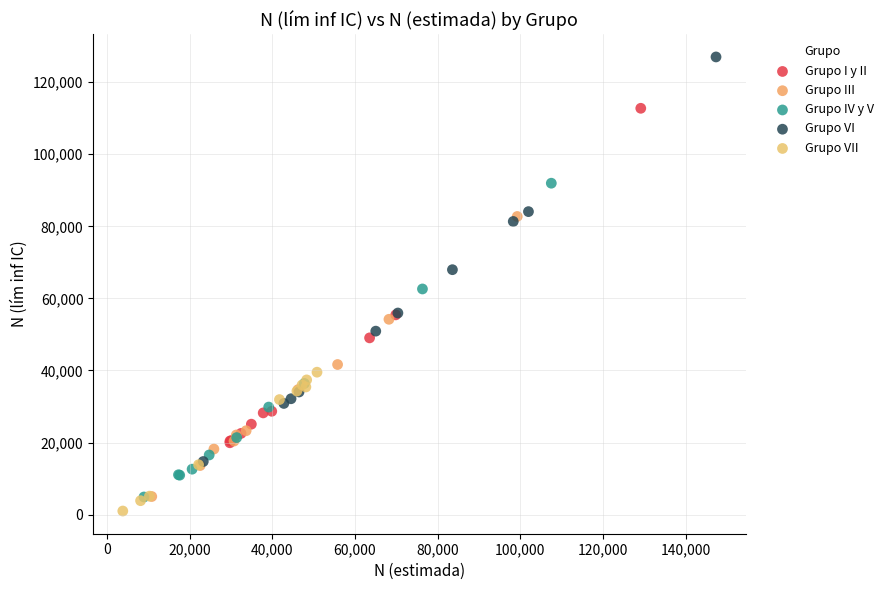

What are all the series names shown in the legend?

Grupo I y II, Grupo III, Grupo IV y V, Grupo VI, Grupo VII